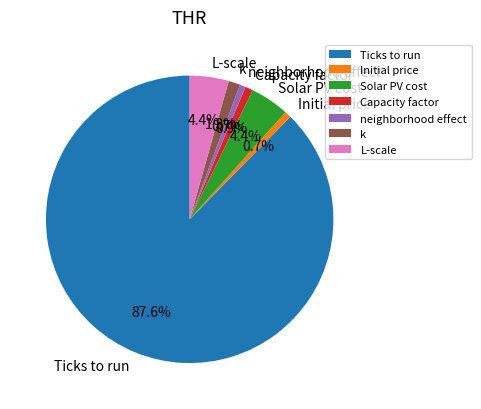

What is the largest slice in the pie chart?

Ticks to run